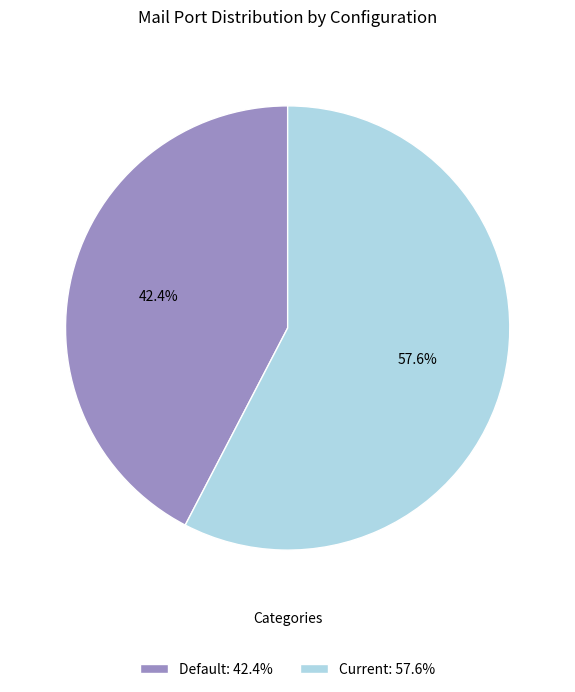

Between Current: 57.6% and Default: 42.4%, which is larger?

Current: 57.6%